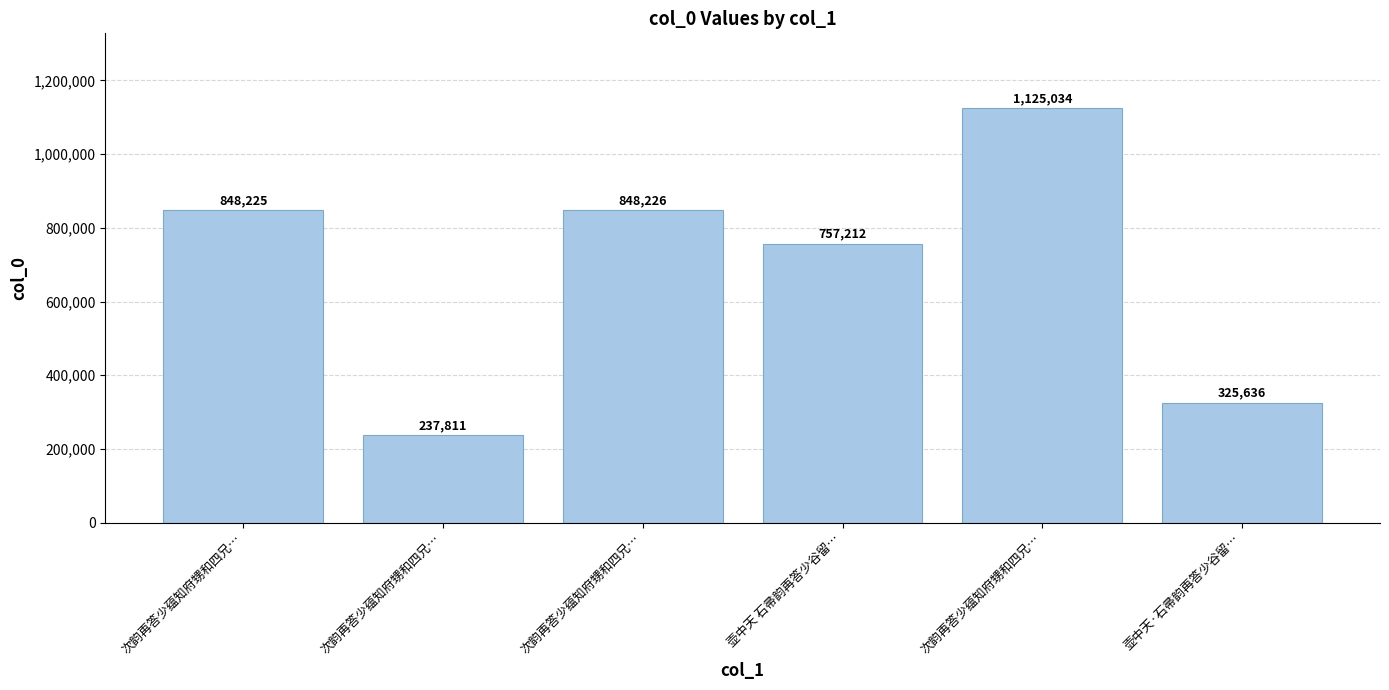

How many series are shown in this chart?

1